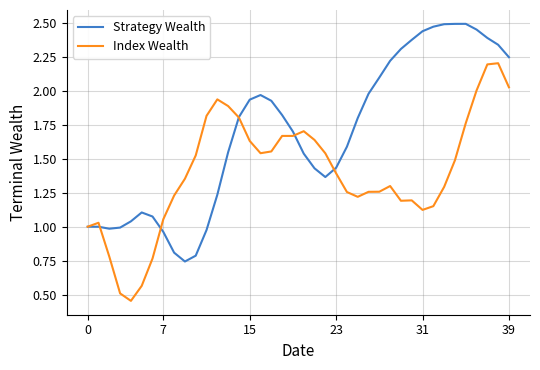

Which series has the largest total across all categories?

Strategy Wealth